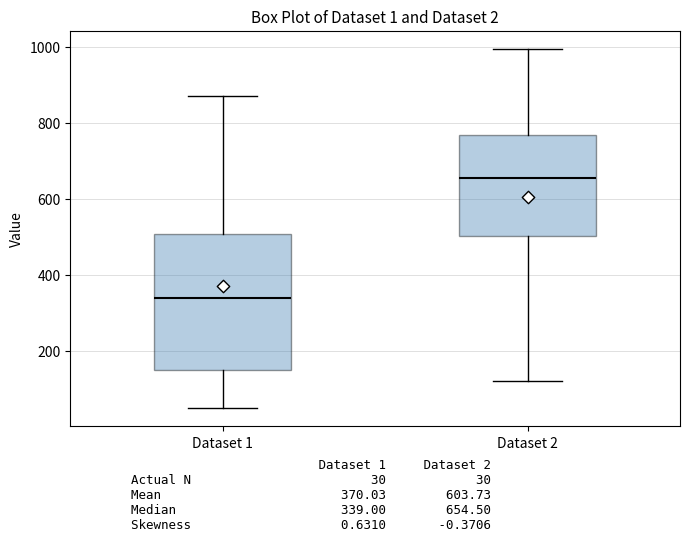

Which box is the tallest, from its lower edge to its upper edge?

Dataset 1